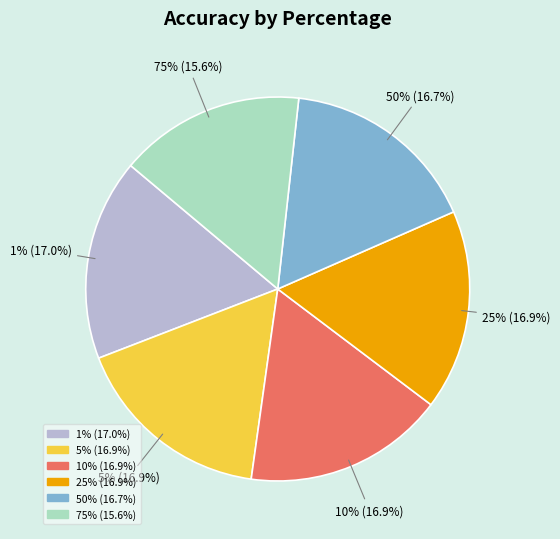

How many segments does this pie chart have?

6